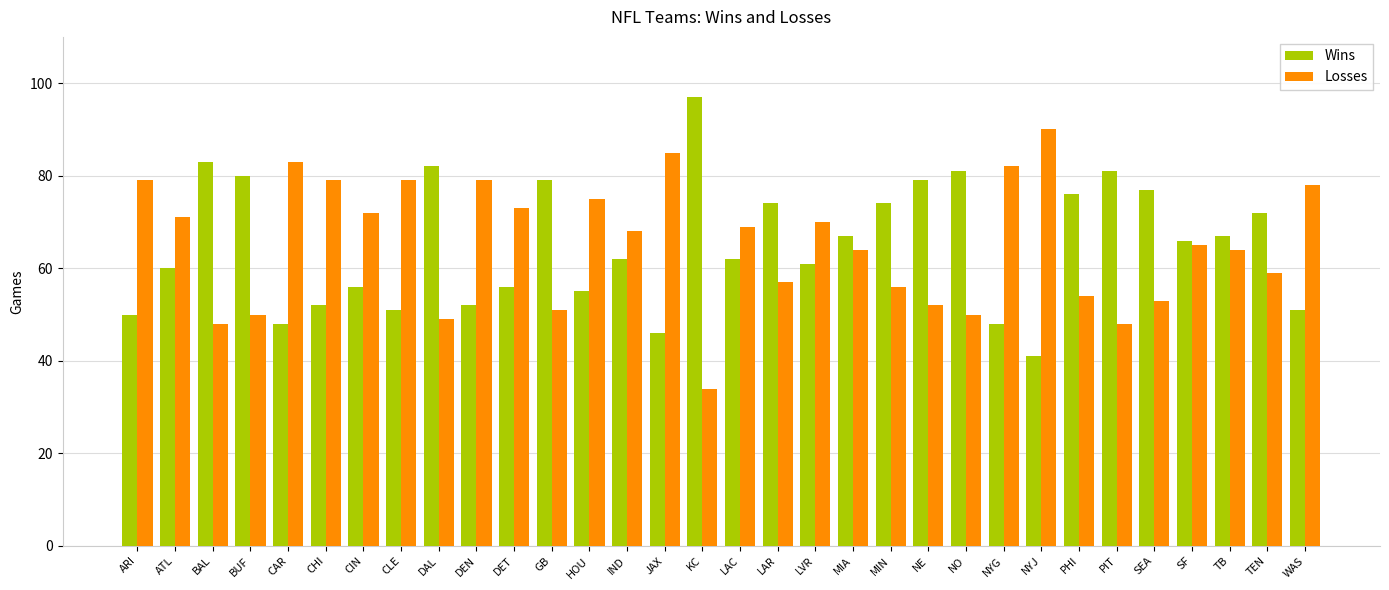

What is the spread (max minus min) of values at DEN?

27